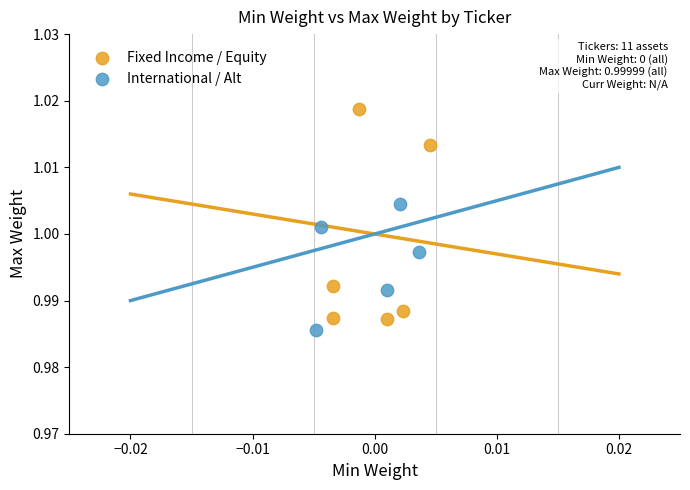

Which series has the widest spread of Y values?

Fixed Income / Equity